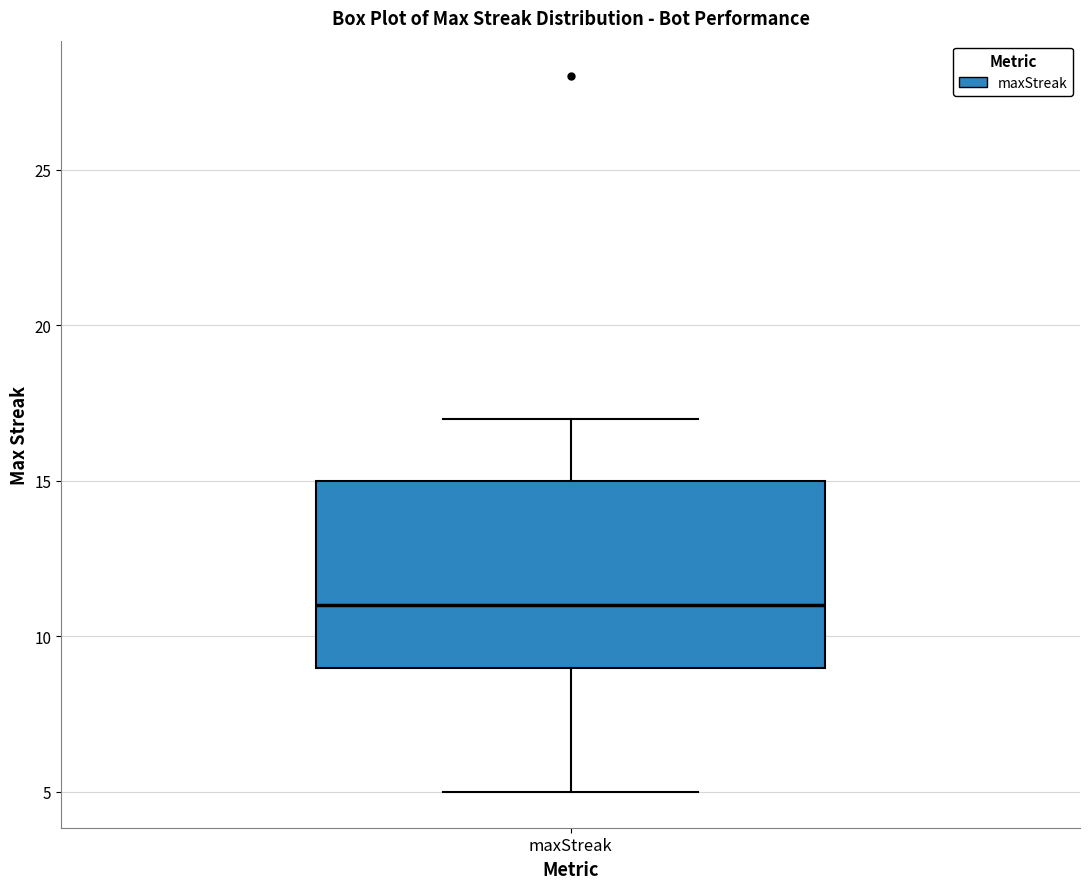

Where does the lower whisker of the box for maxStreak end on the y-axis? The values are not printed on the chart, so give them approximately, as read against the axis.

5